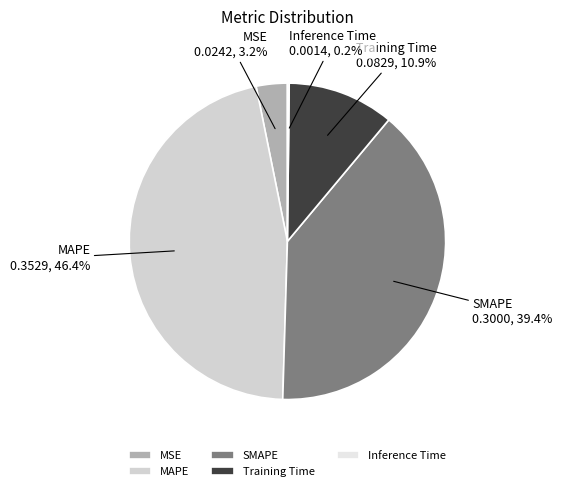

How much of the chart is everything except Training Time?

89.1%